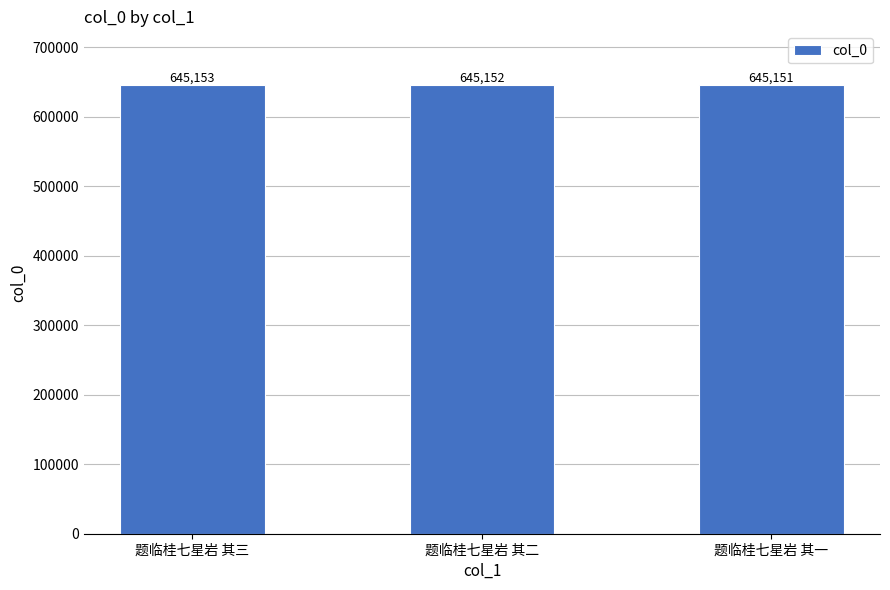

What is the change in value from 题临桂七星岩 其三 to 题临桂七星岩 其一?

-2